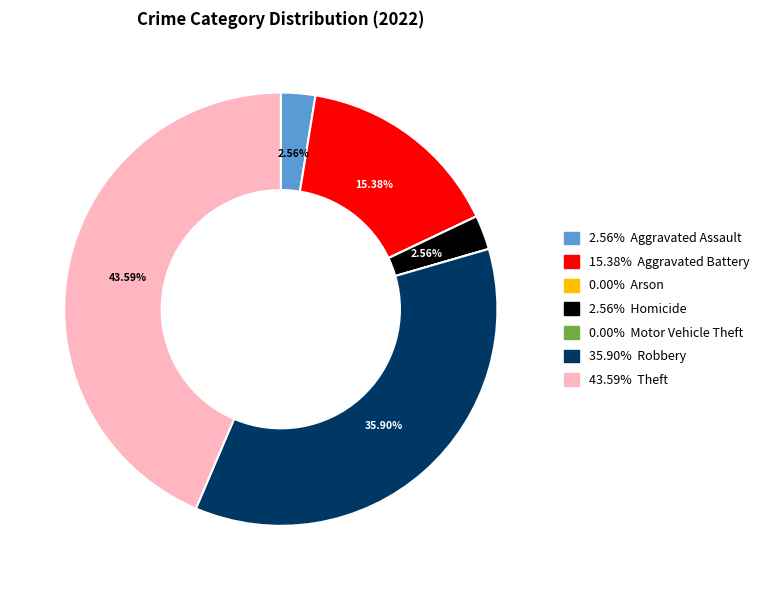

Is there a majority slice in this chart?

No